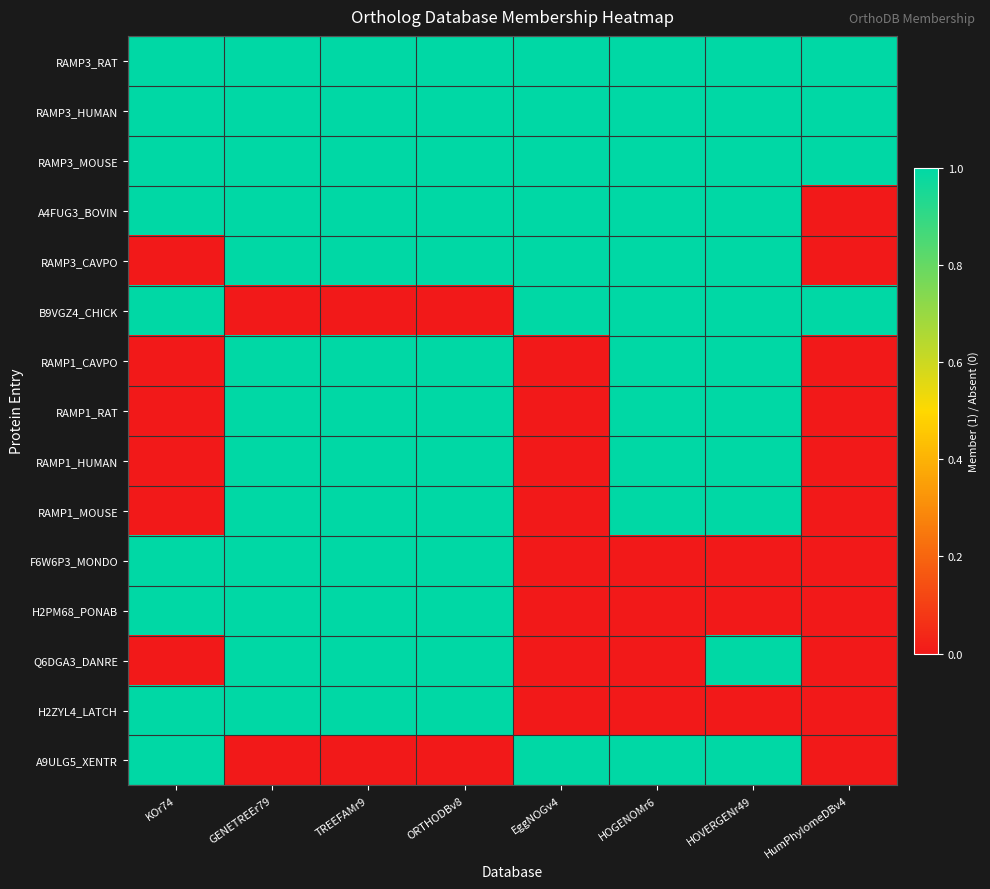

At which category is the sum across all series the highest?

GENETREEr79